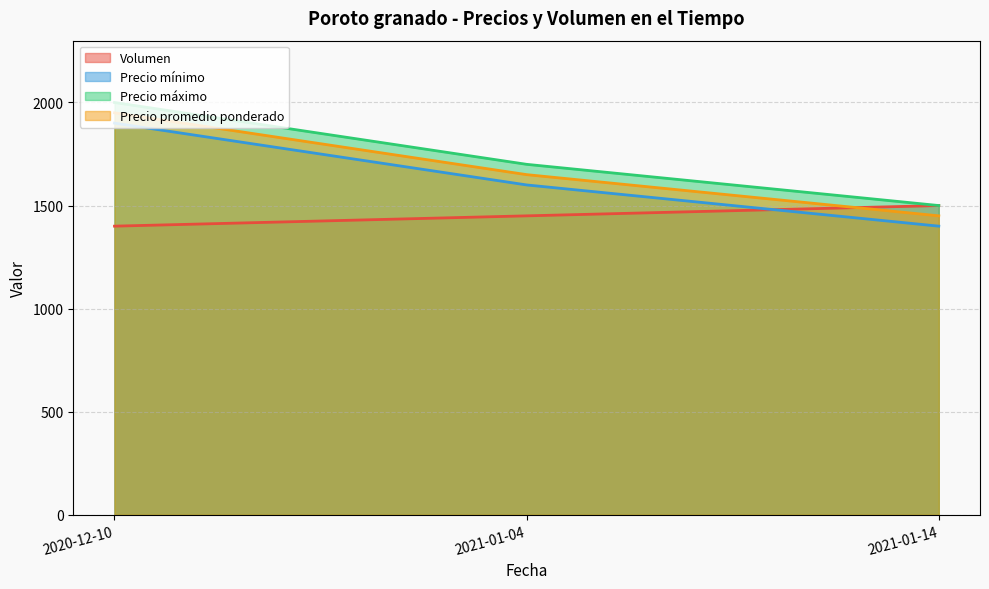

What value does the Precio máximo series have at 2021-01-04?

1700